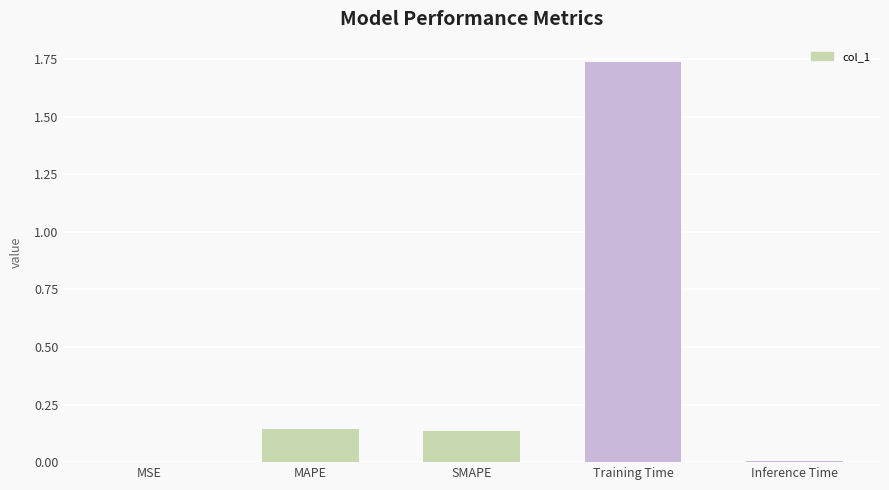

What is the sum of the values at Training Time and SMAPE?

1.9